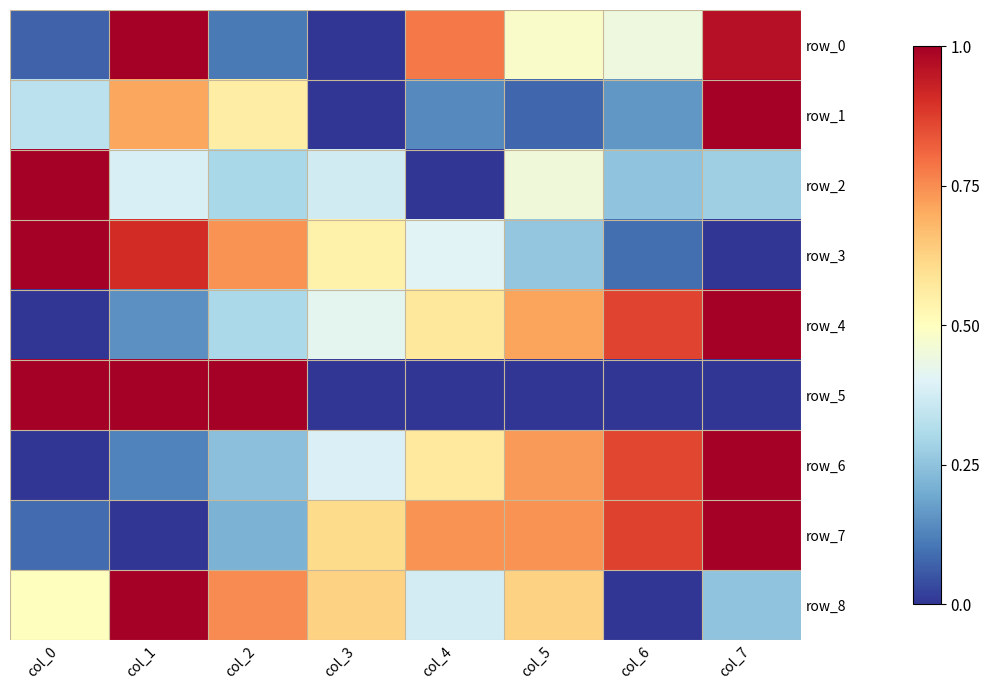

What is the average value of the row_3 series?

0.5